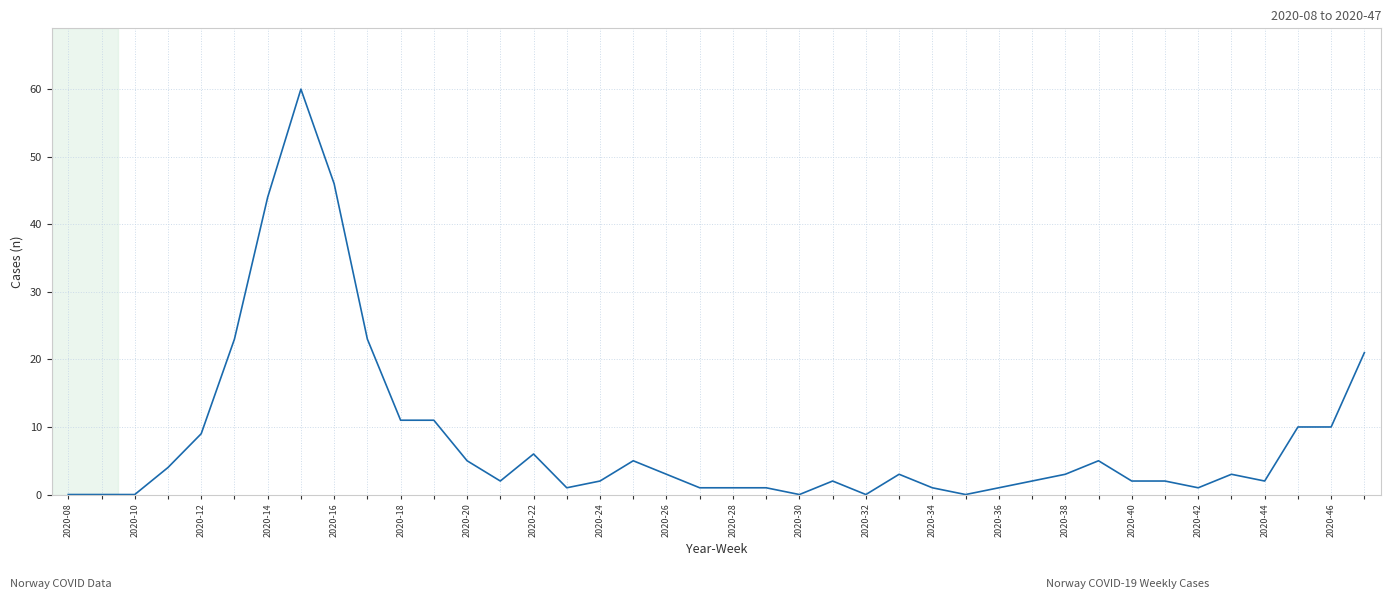

What is the greatest value displayed?

60